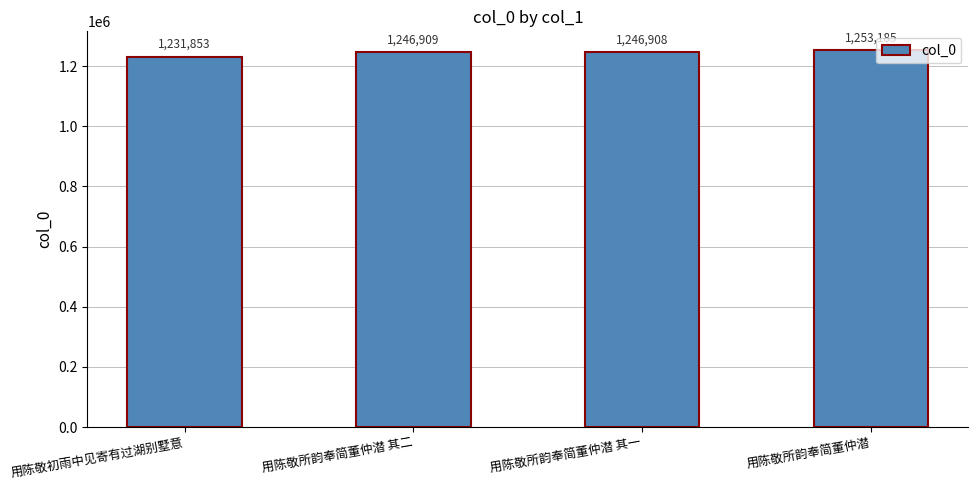

Reading left to right, list all the values displayed in this chart.

1231853	1246909	1246908	1253185